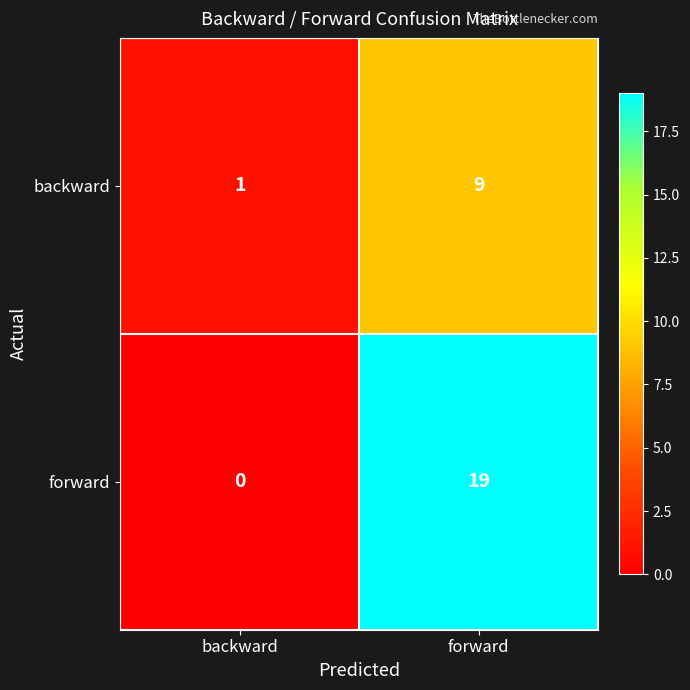

Reading left to right, list all the values displayed in this chart.

backward: 1	9
forward: 0	19